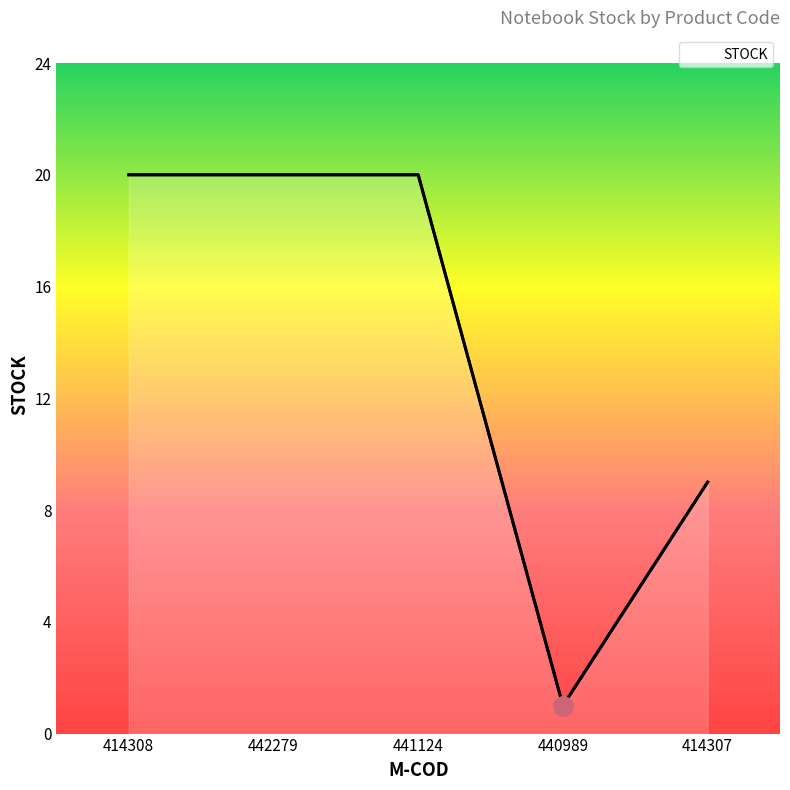

Which label corresponds to the largest value in the chart?

414308